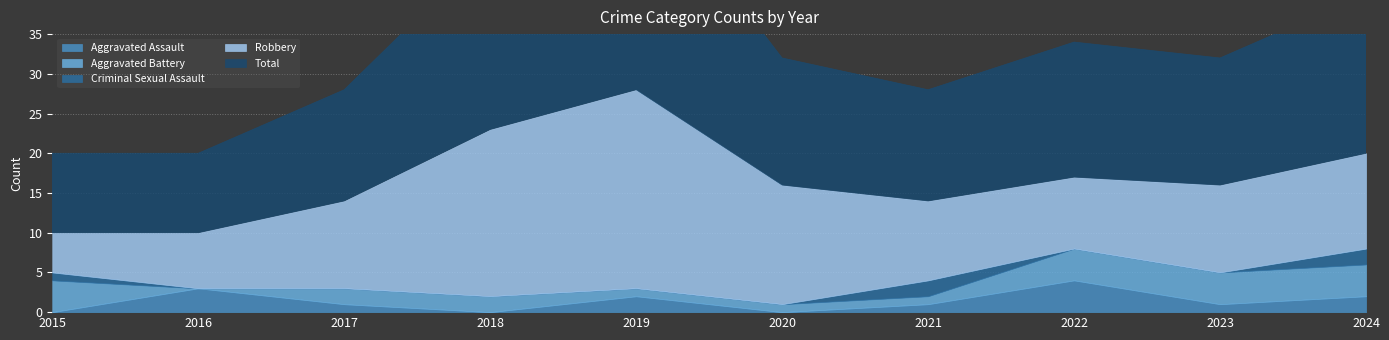

What is the maximum value for Robbery?

25